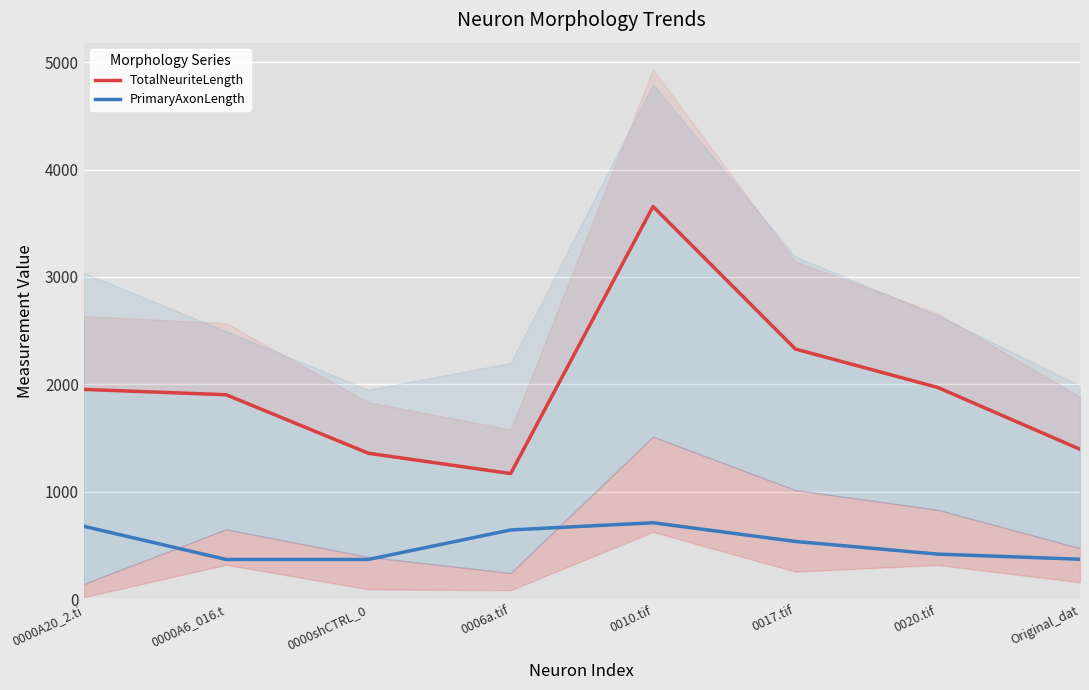

What is the difference between the maximum and minimum values in the PrimaryAxonLength series?

341.8